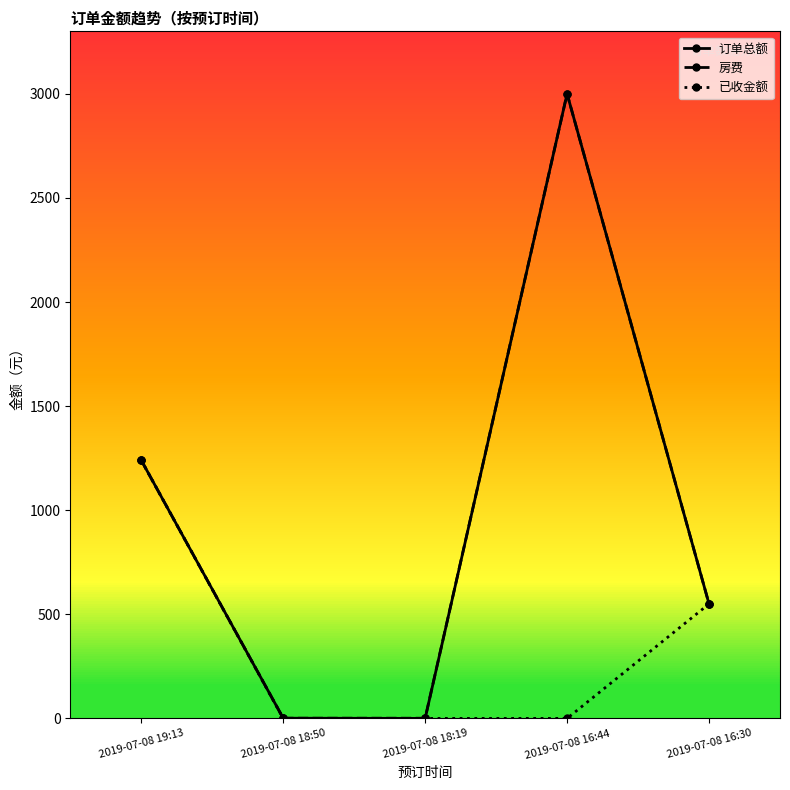

Is it true that 订单总额 equals 745 at 2019-07-08 16:30?

False